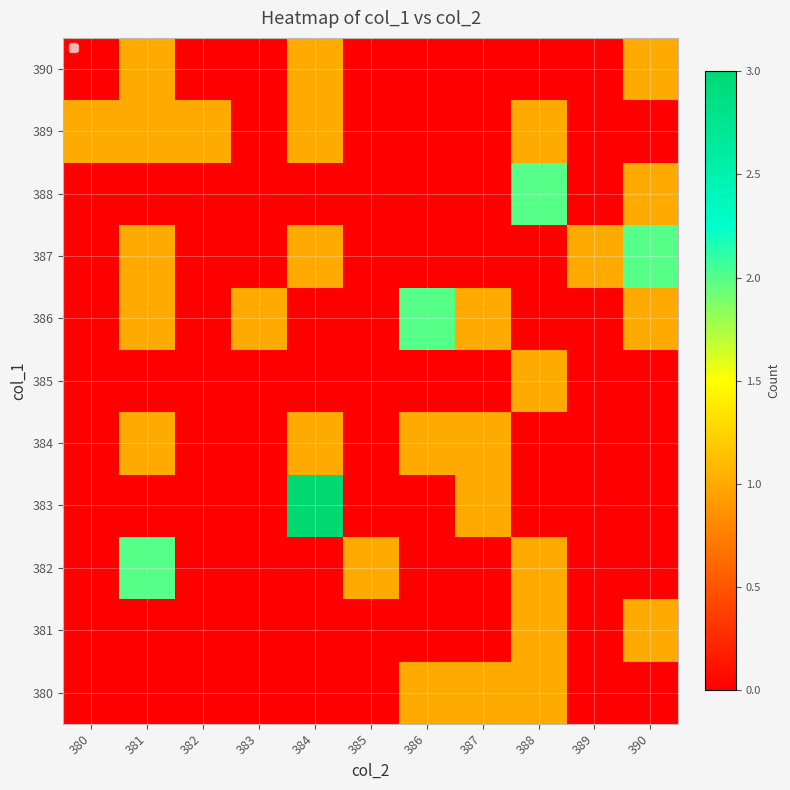

List the series in order of their peak value, highest first.

383, 382, 386, 387, 388, 380, 381, 384, 385, 389, 390